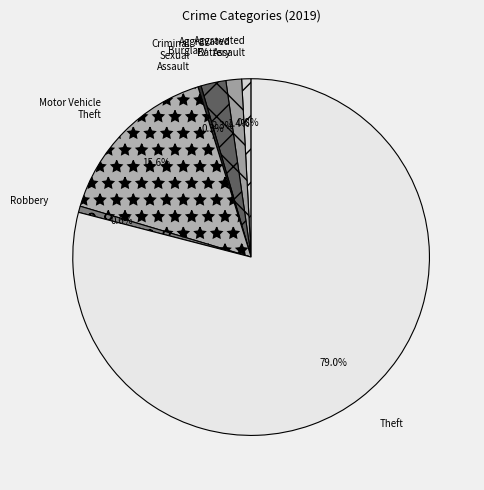

To the nearest percent, what is the average slice percentage?

14%